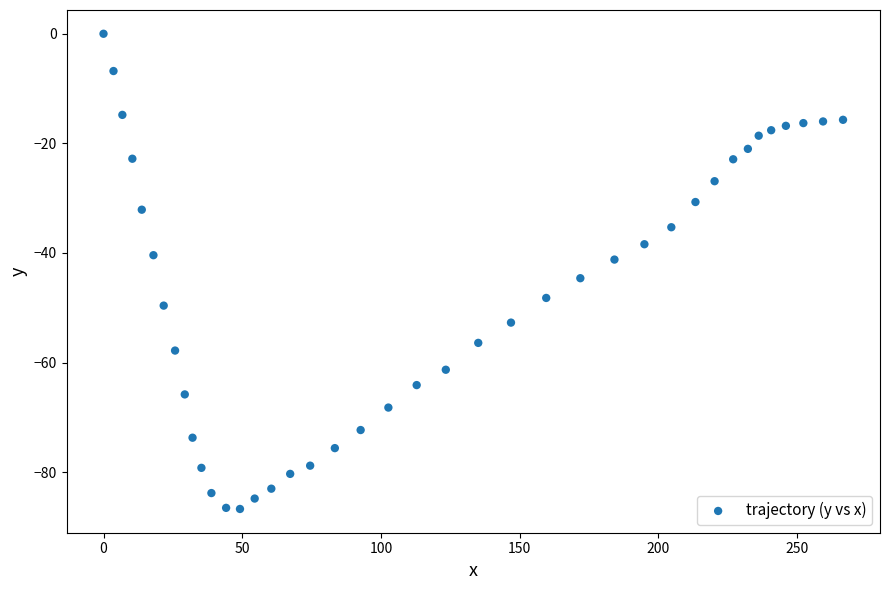

What is the range of X values (max minus min)?

266.6